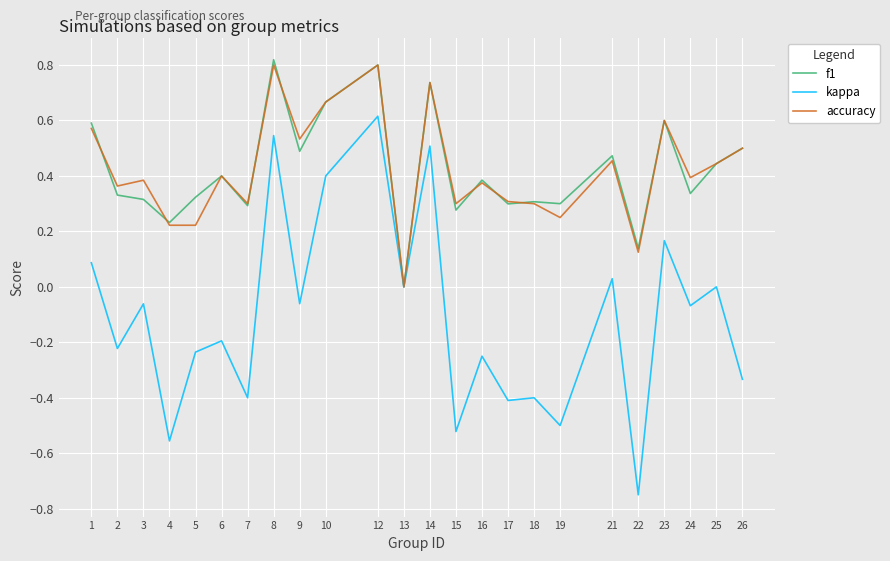

What is the total value across all series at 12?

2.2